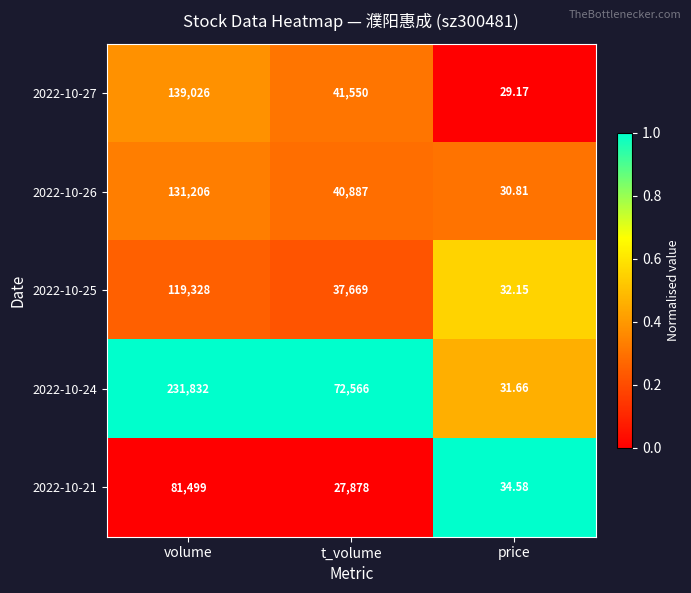

At which category is the sum across all series the highest?

volume